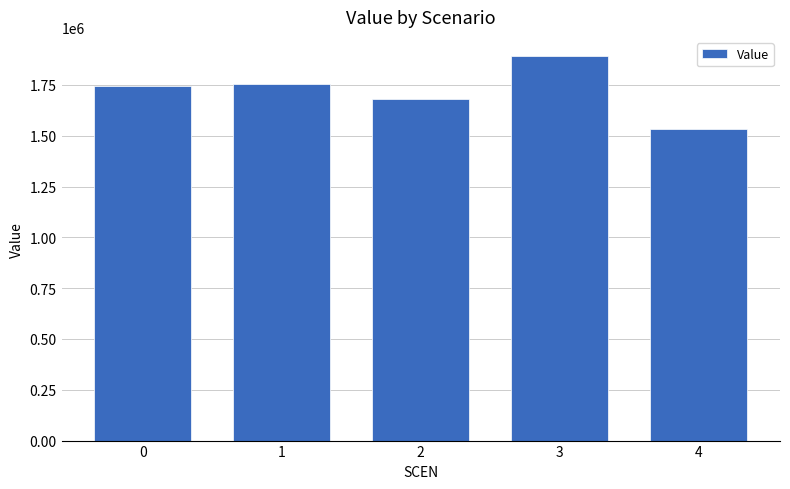

Approximately how many times larger is the value at 0 compared to 3?

0.9